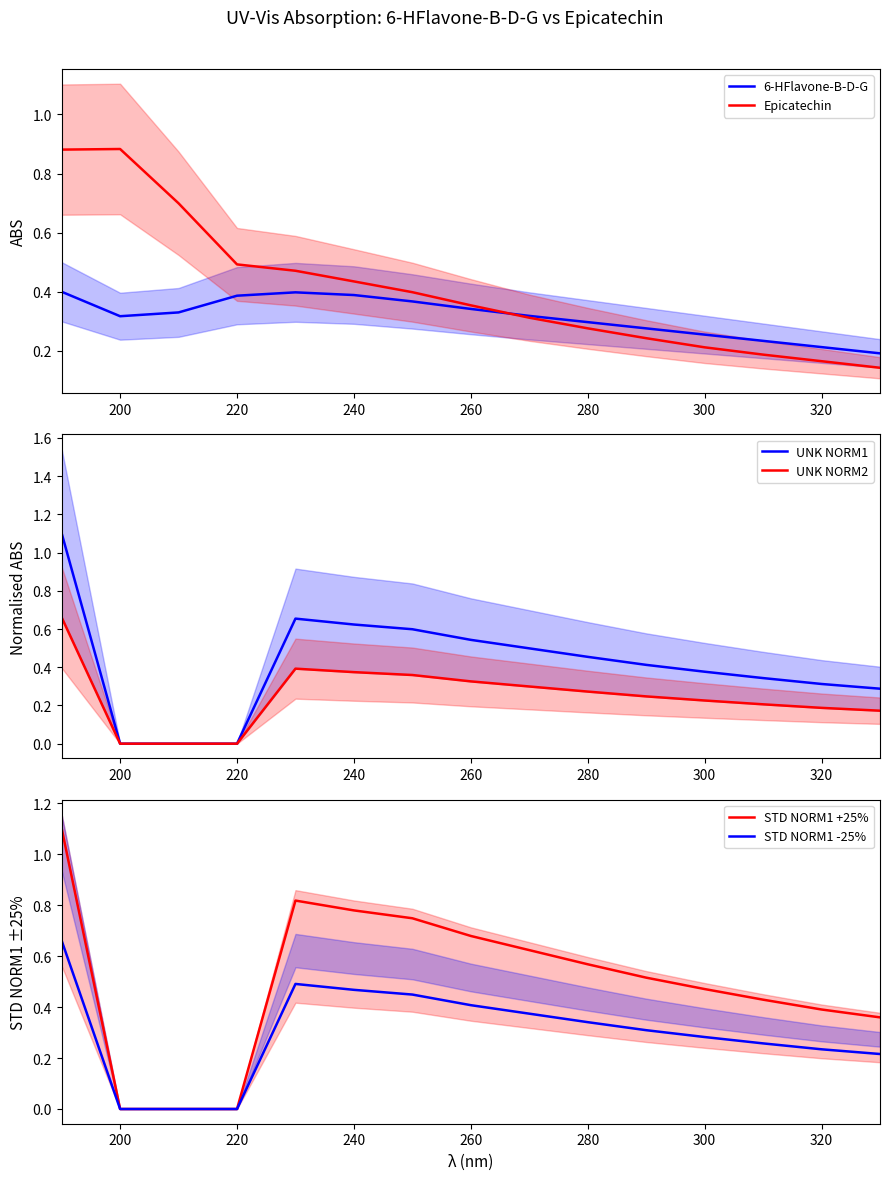

What are all the series names shown in the legend?

6-HFlavone-B-D-G, Epicatechin, UNK NORM1, UNK NORM2, STD NORM1 +25%, STD NORM1 -25%